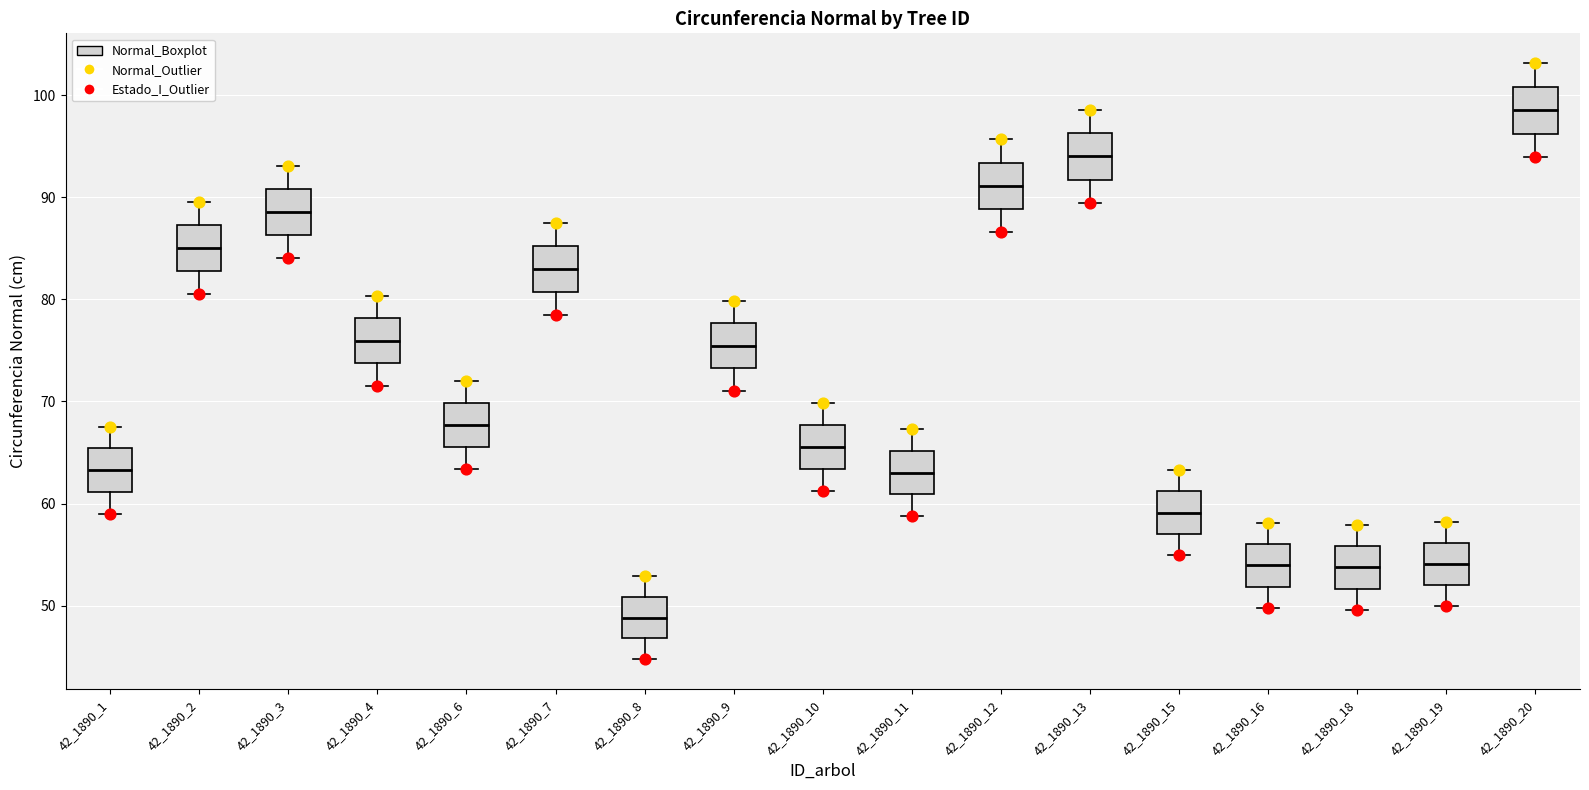

Reading left to right, read every box against the y-axis: the position of its median line, the range the box covers, and the ends of its whiskers. The values are not printed on the chart, so give them approximately, as read against the axis.

42_1890_1: median 63, box 61 to 65, whiskers 59 to 68
42_1890_2: median 85, box 83 to 87, whiskers 81 to 90
42_1890_3: median 89, box 86 to 91, whiskers 84 to 93
42_1890_4: median 76, box 74 to 78, whiskers 72 to 80
42_1890_6: median 68, box 66 to 70, whiskers 63 to 72
42_1890_7: median 83, box 81 to 85, whiskers 78 to 87
42_1890_8: median 49, box 47 to 51, whiskers 45 to 53
42_1890_9: median 75, box 73 to 78, whiskers 71 to 80
42_1890_10: median 66, box 63 to 68, whiskers 61 to 70
42_1890_11: median 63, box 61 to 65, whiskers 59 to 67
42_1890_12: median 91, box 89 to 93, whiskers 87 to 96
42_1890_13: median 94, box 92 to 96, whiskers 89 to 99
42_1890_15: median 59, box 57 to 61, whiskers 55 to 63
42_1890_16: median 54, box 52 to 56, whiskers 50 to 58
42_1890_18: median 54, box 52 to 56, whiskers 50 to 58
42_1890_19: median 54, box 52 to 56, whiskers 50 to 58
42_1890_20: median 99, box 96 to 101, whiskers 94 to 103